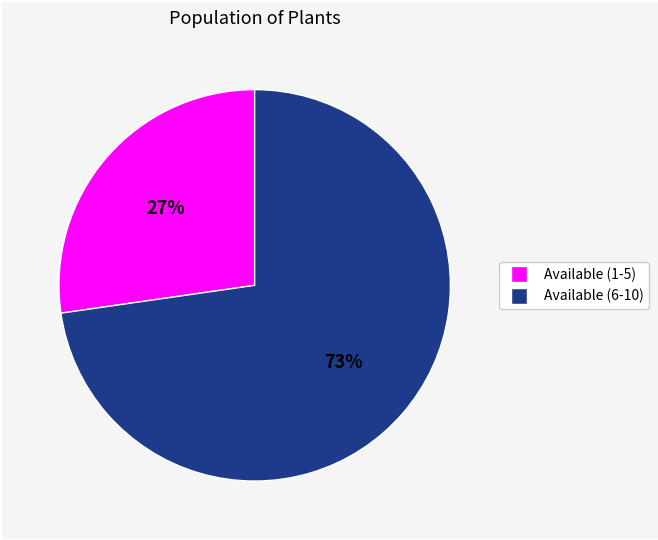

Is there a majority slice in this chart?

Yes